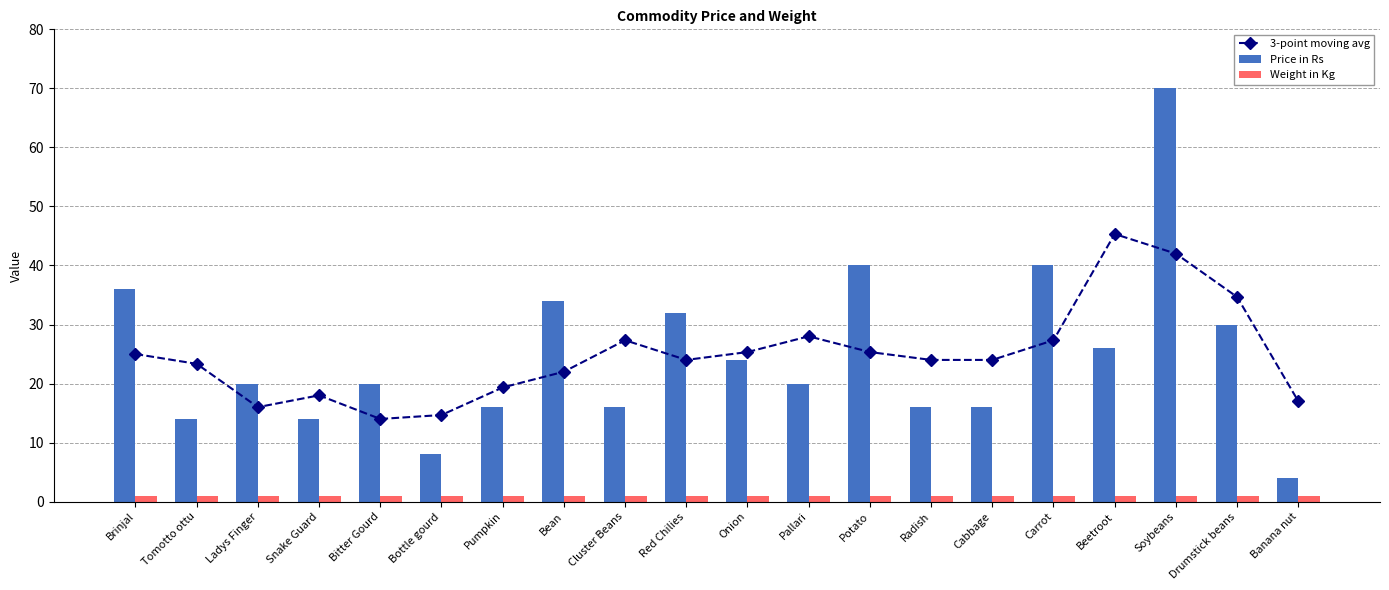

Which series has the widest spread of values?

Price in Rs